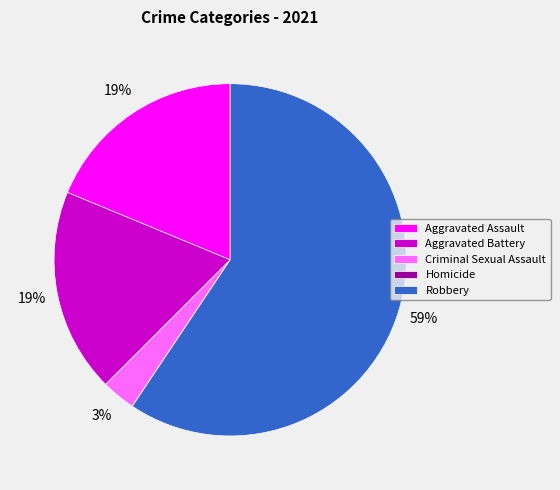

What is the ratio of the value at Aggravated Assault to the value at Robbery?

0.3